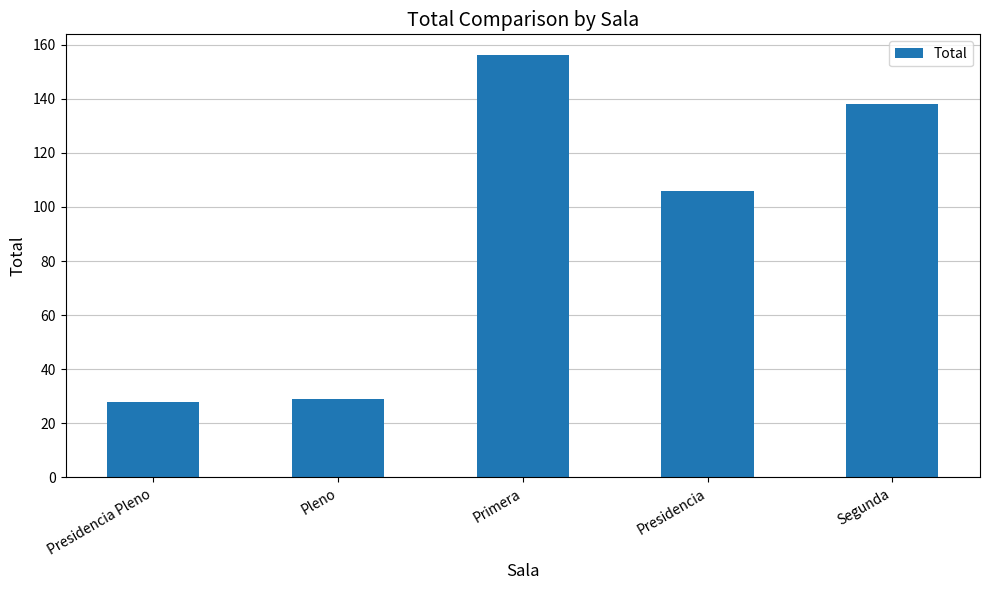

What is the sum of all values?

457